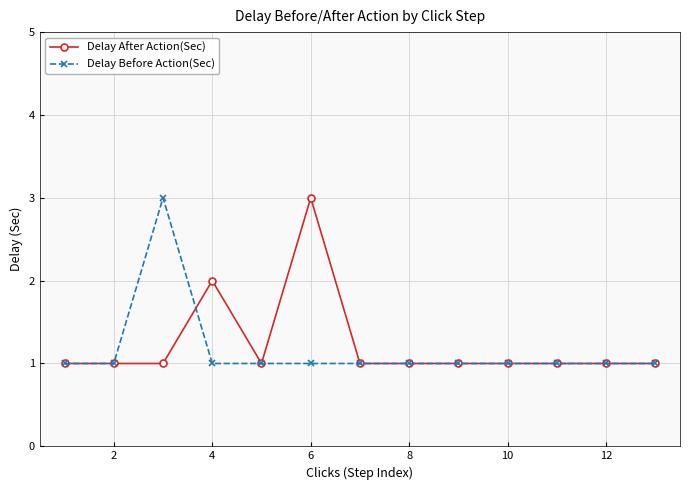

What is the value of the Delay After Action(Sec) point at the 4th from the left?

2